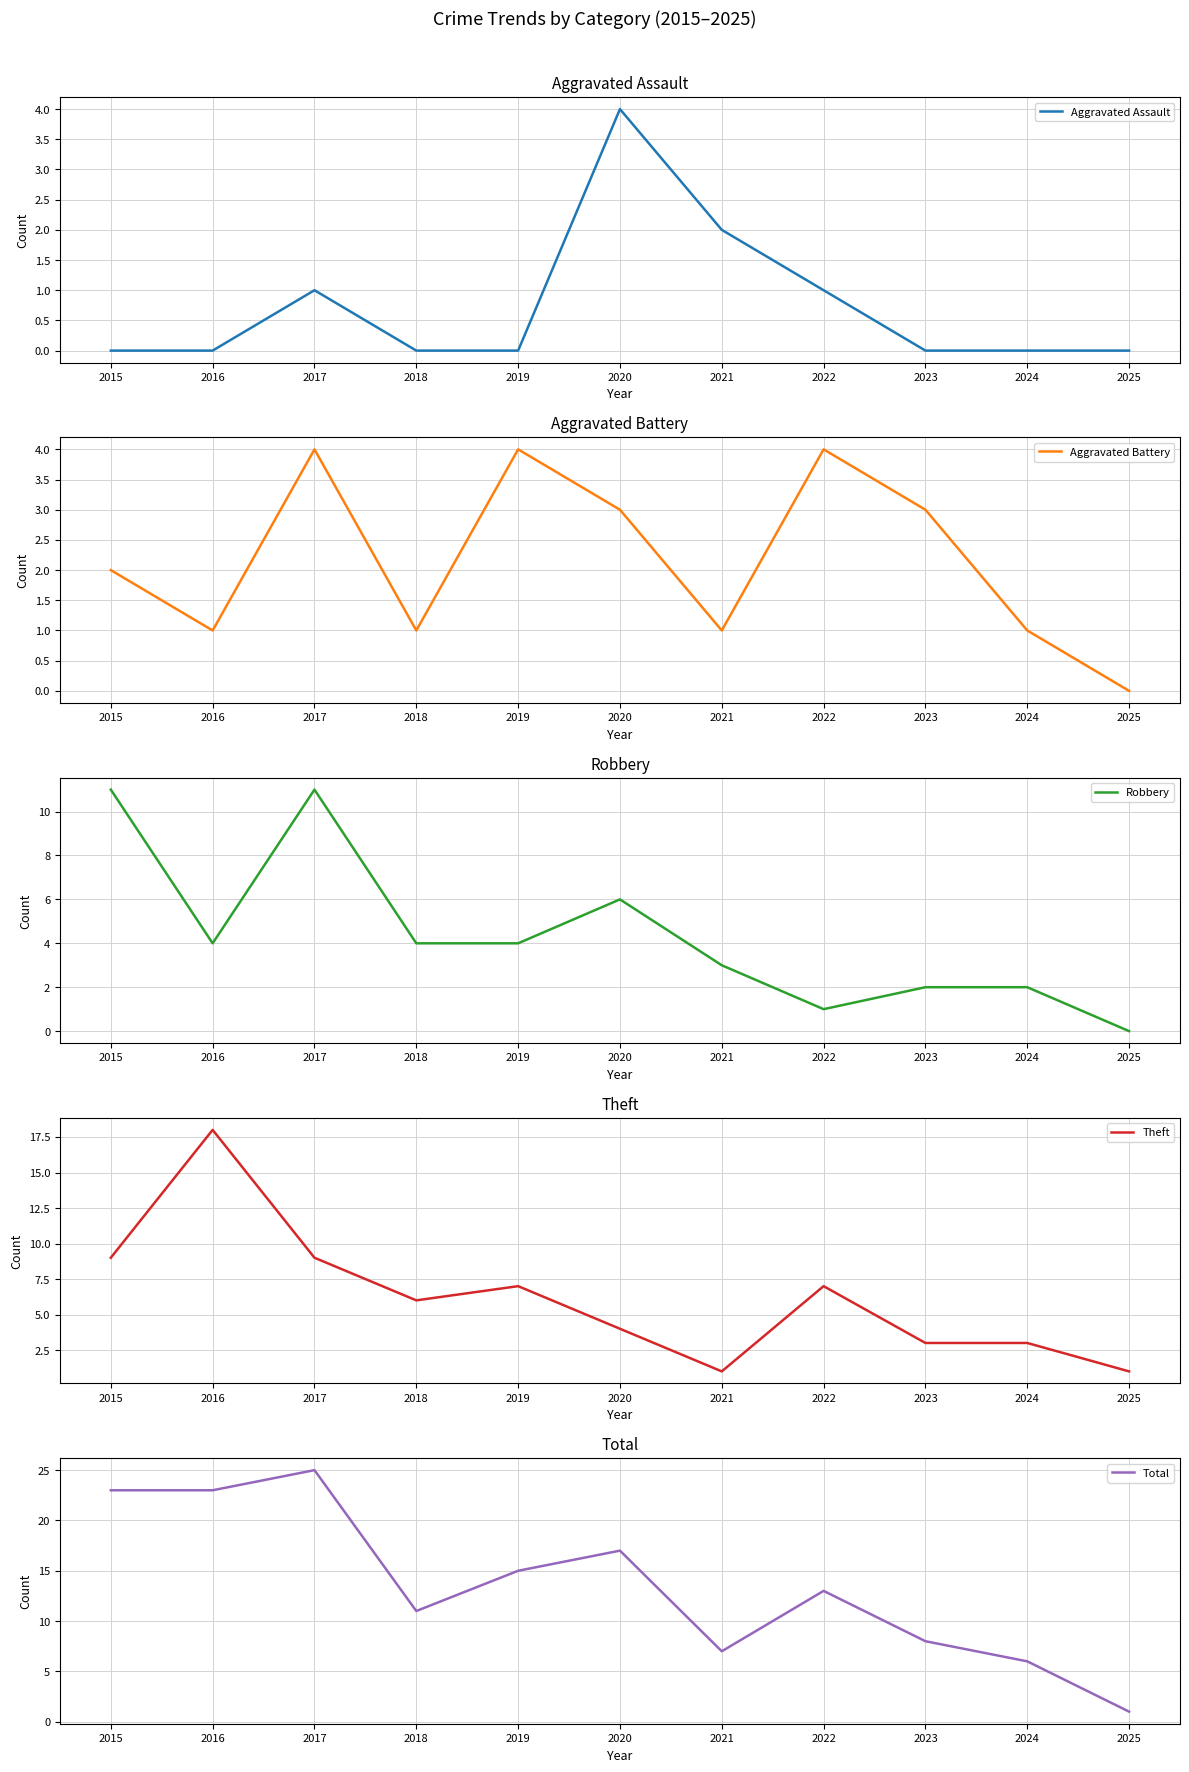

In Theft, how many points are lower than both neighbors (excluding endpoints)?

2